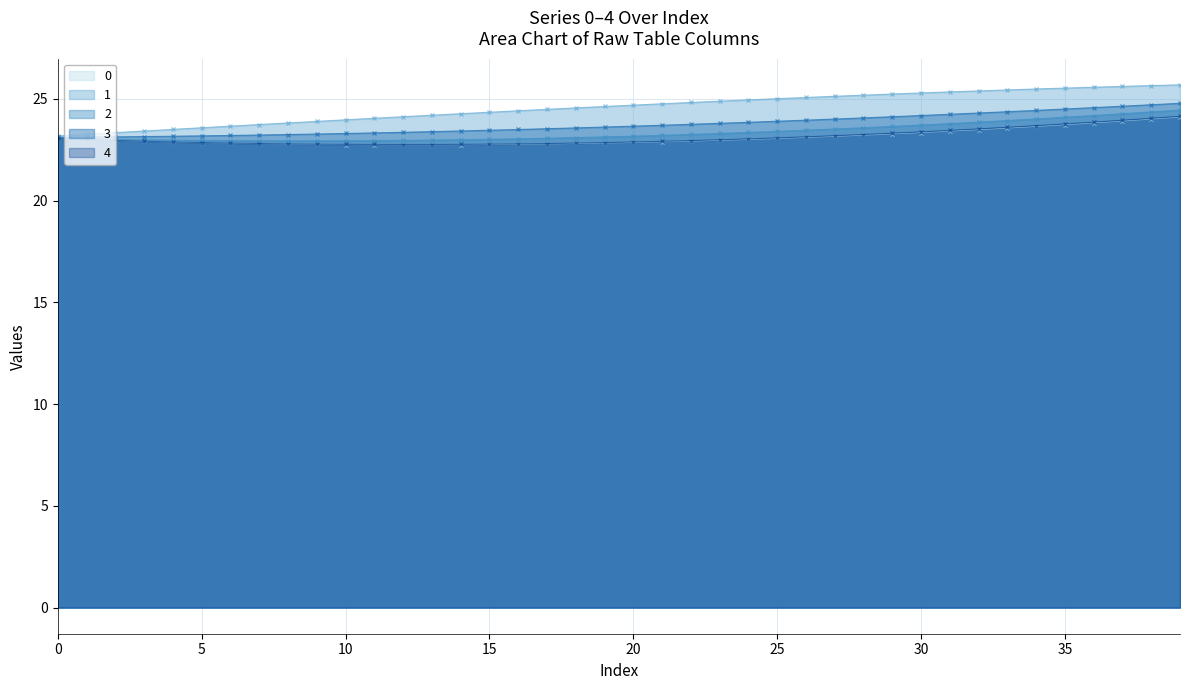

What is the sum of the 1 values at 31 and 35?

50.9